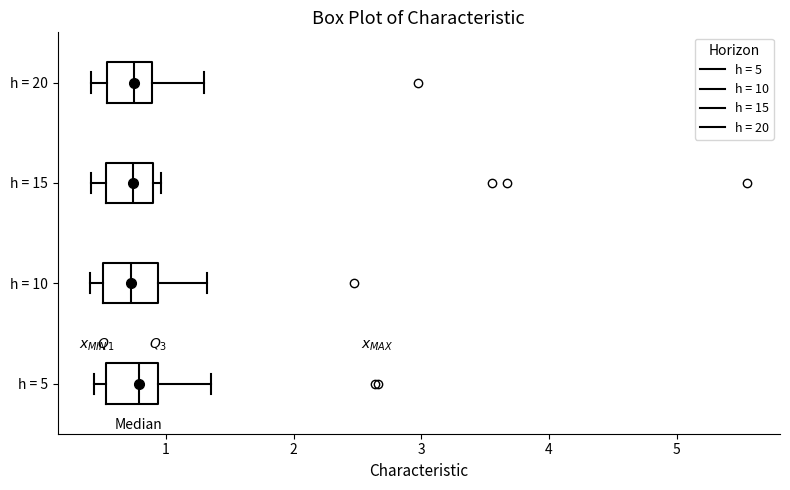

Where does the left whisker of the box for h = 20 end on the x-axis? The values are not printed on the chart, so give them approximately, as read against the axis.

0.4